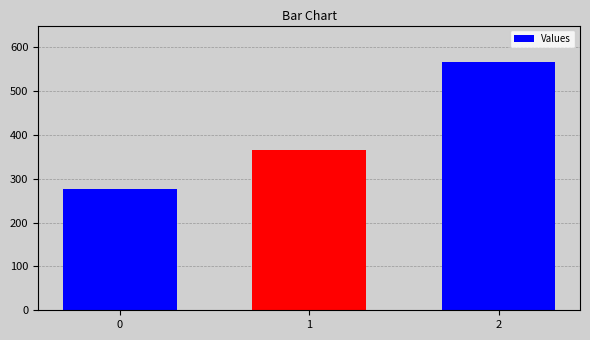

What is the greatest value displayed?

566.7